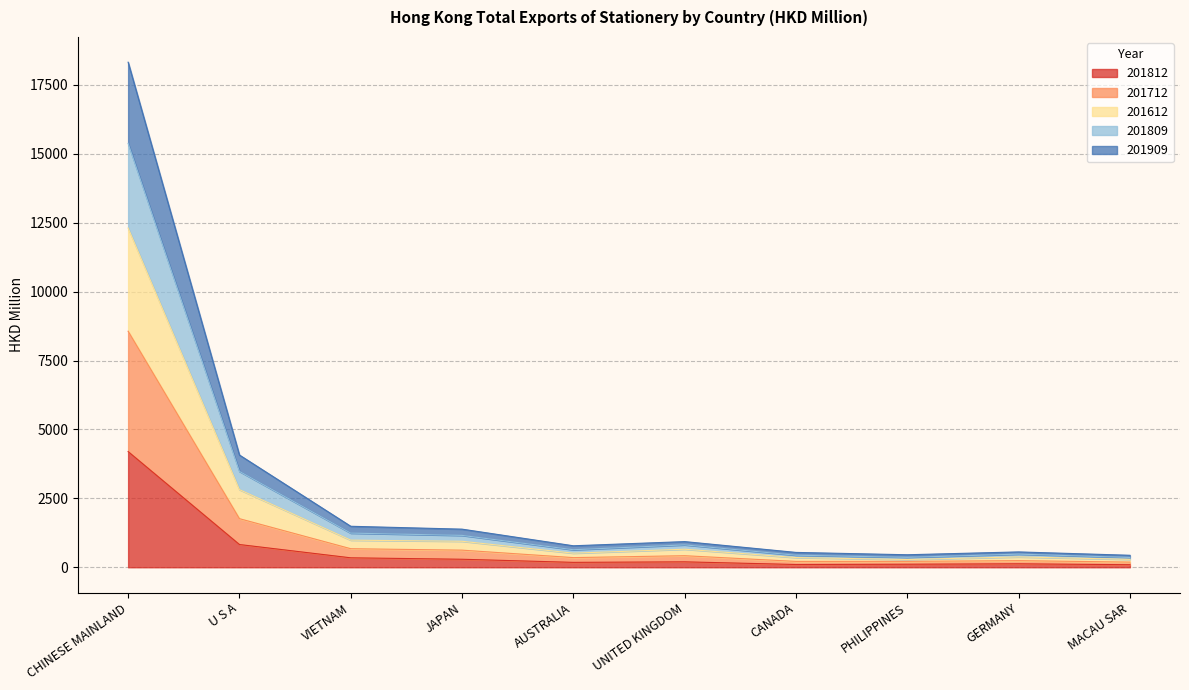

True or false: 201809 and 201712 cross at least once.

False